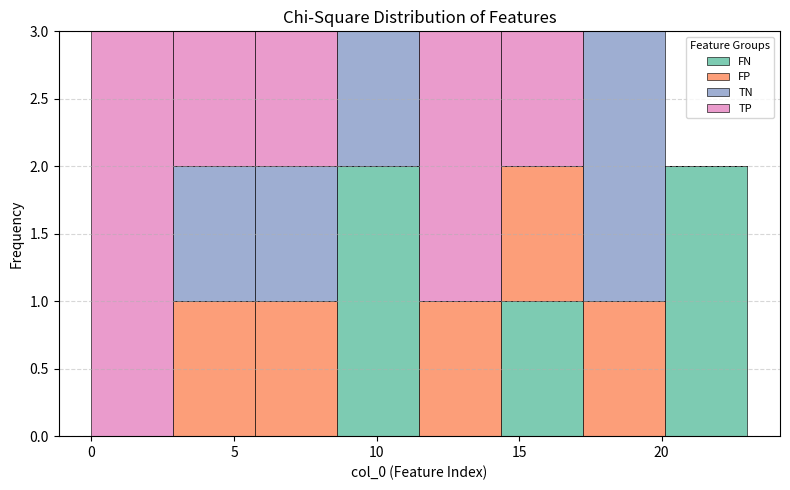

Reading left to right, list every stacked bar in this chart as the range it spans on the x-axis followed by its total height. Neither the bar edges nor the heights are printed on the chart, so give them approximately, as read against the axes.

0.0 to 3.0: 3
3.0 to 6.0: 3
6.0 to 8.5: 3
8.5 to 11.5: 3
11.5 to 14.5: 3
14.5 to 17.5: 3
17.5 to 20.0: 3
20.0 to 23.0: 2